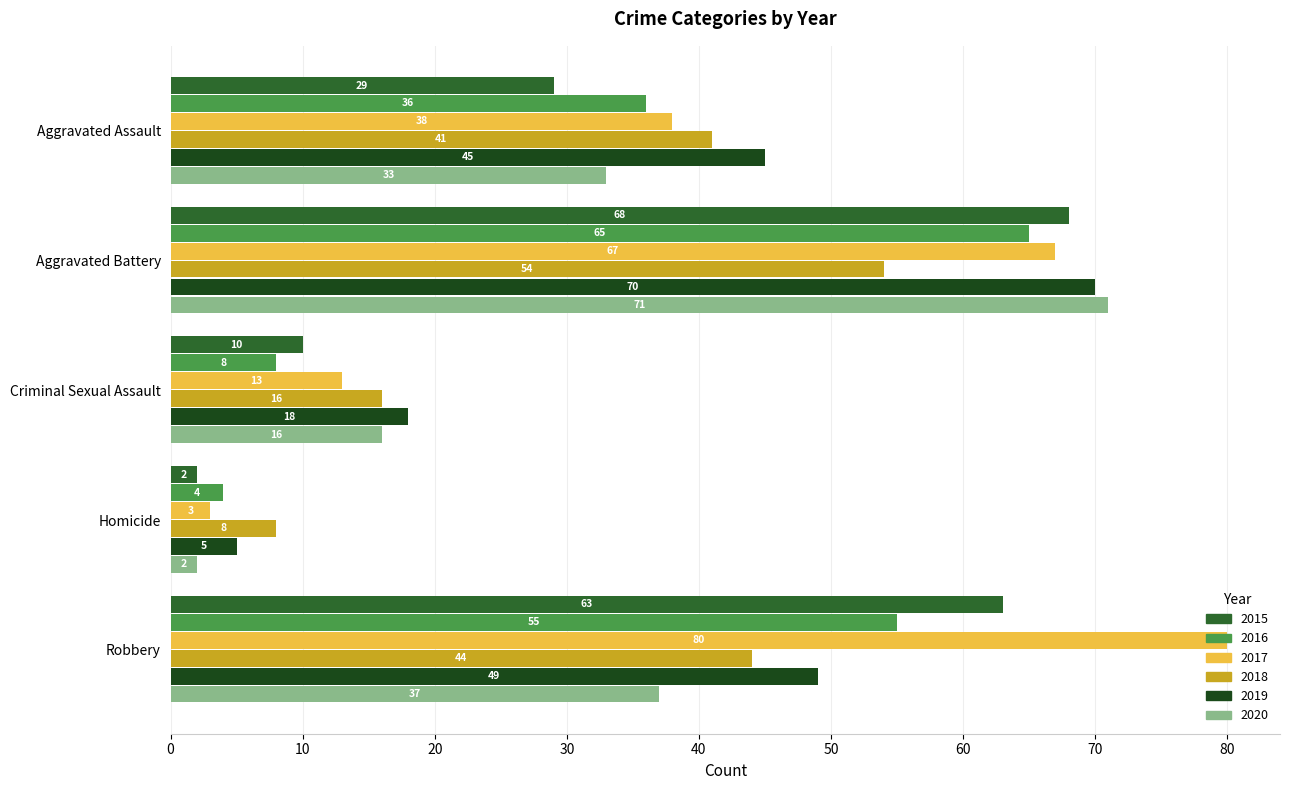

Between Aggravated Assault and Robbery, which series saw the biggest shift?

2017